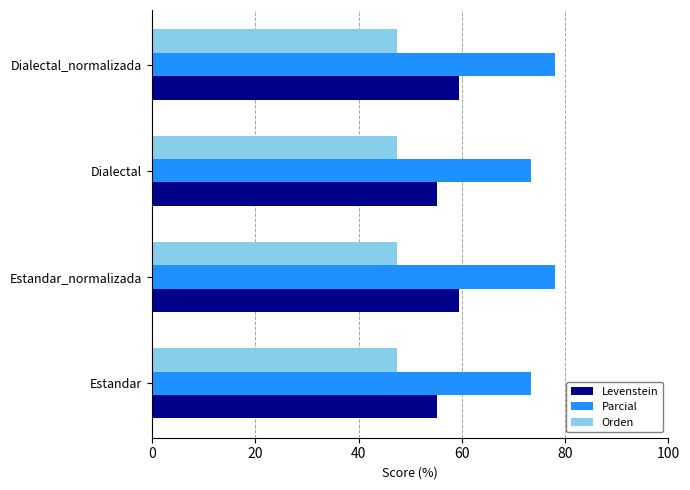

What are all the series names shown in the legend?

Levenstein, Parcial, Orden